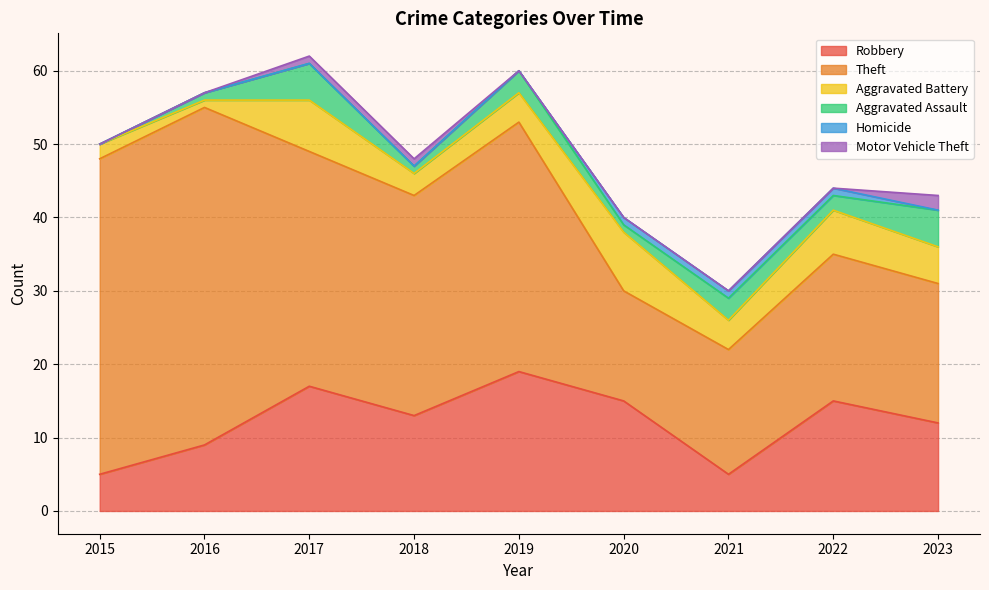

What is the maximum value shown in the chart?

46